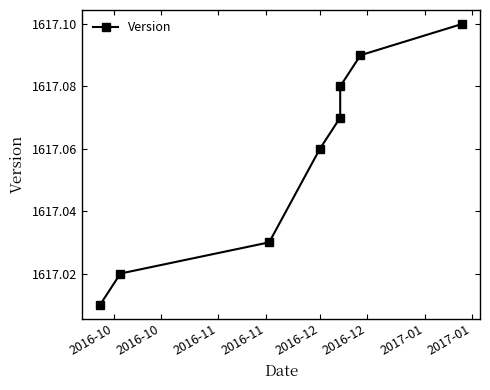

What is the label of the 6th point from the right?

2016-11